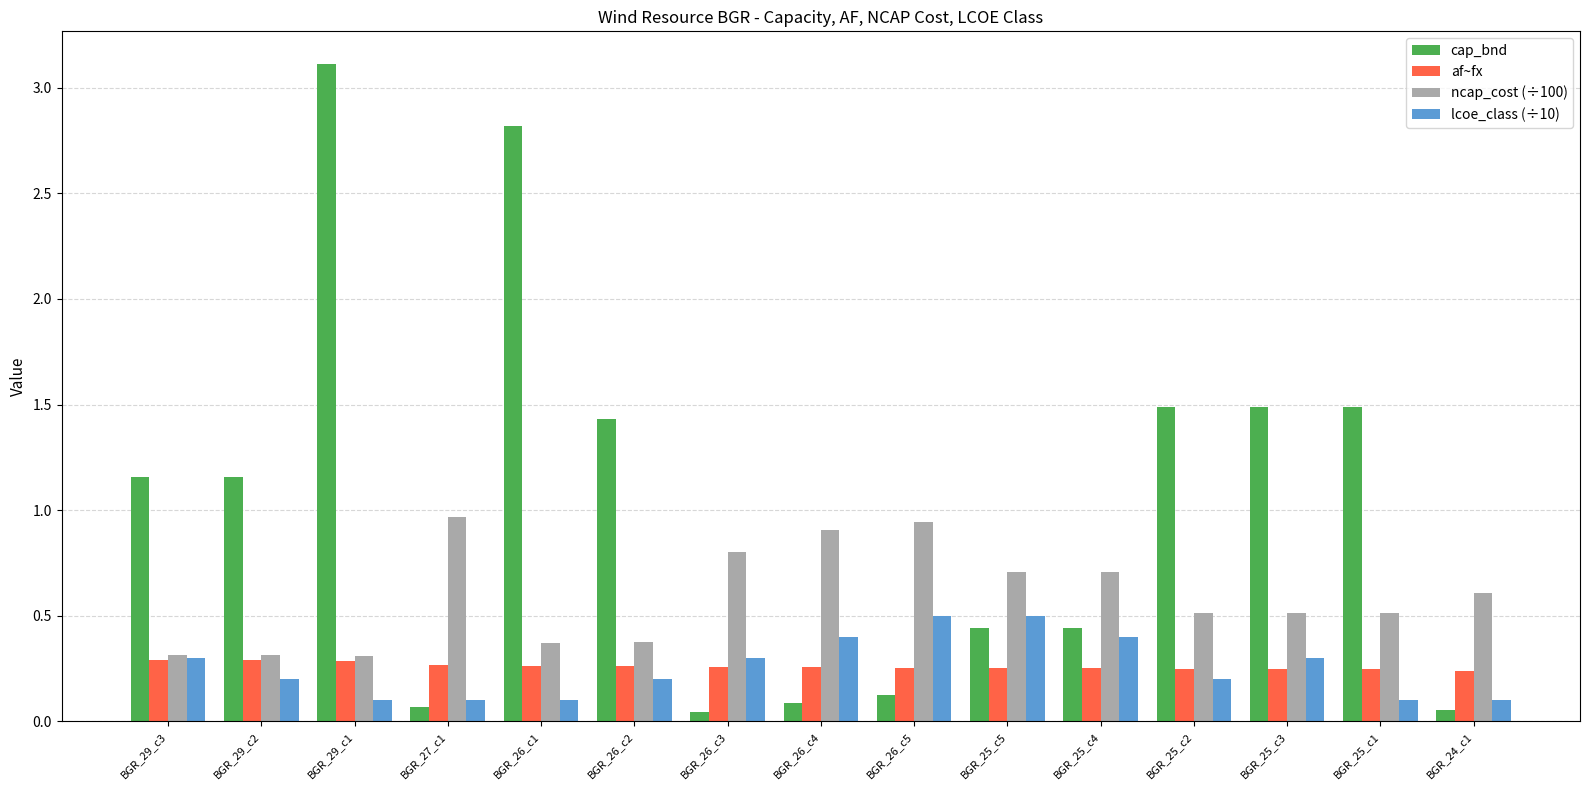

Which series has the largest range (max minus min)?

cap_bnd